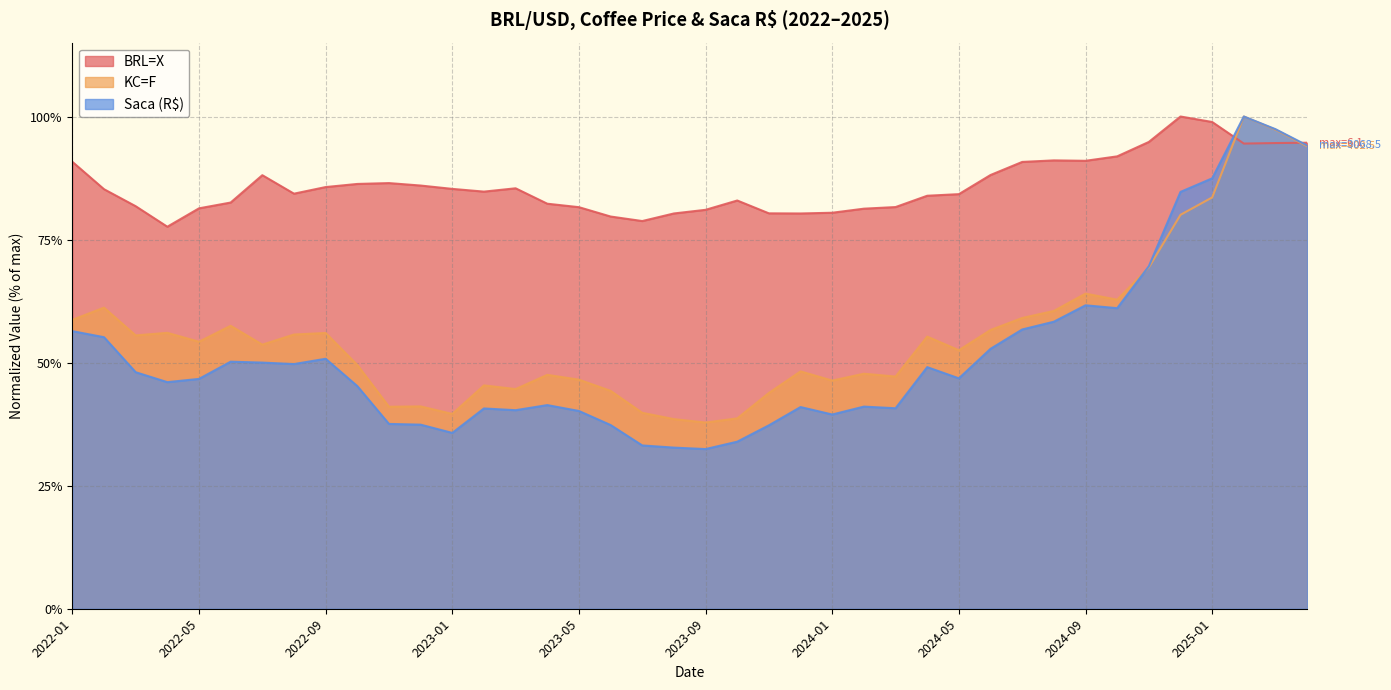

At 2022-06, list the series in order from largest to smallest.

BRL=X, KC=F, Saca (R$)